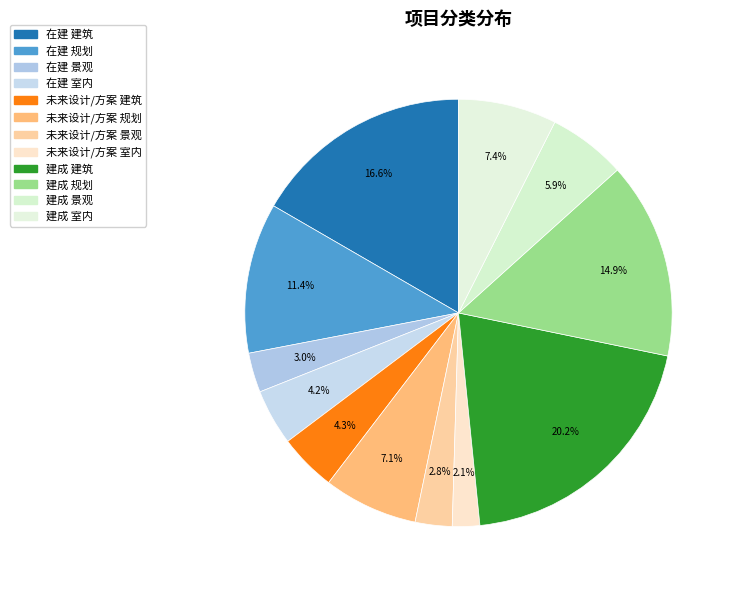

How many slices are in this pie chart?

12